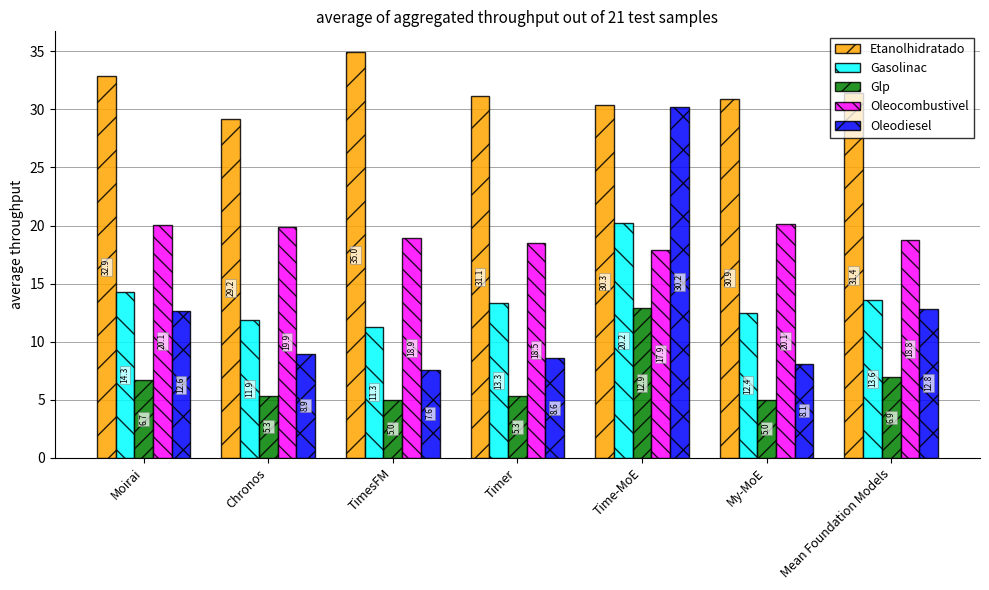

Are the bars horizontal?

No